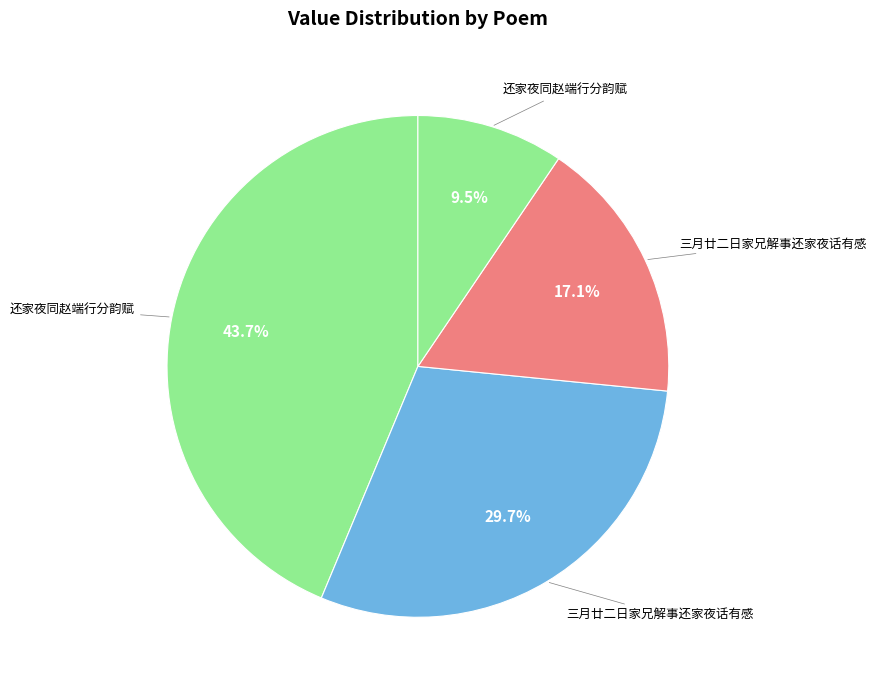

Count the number of slices in the pie.

4